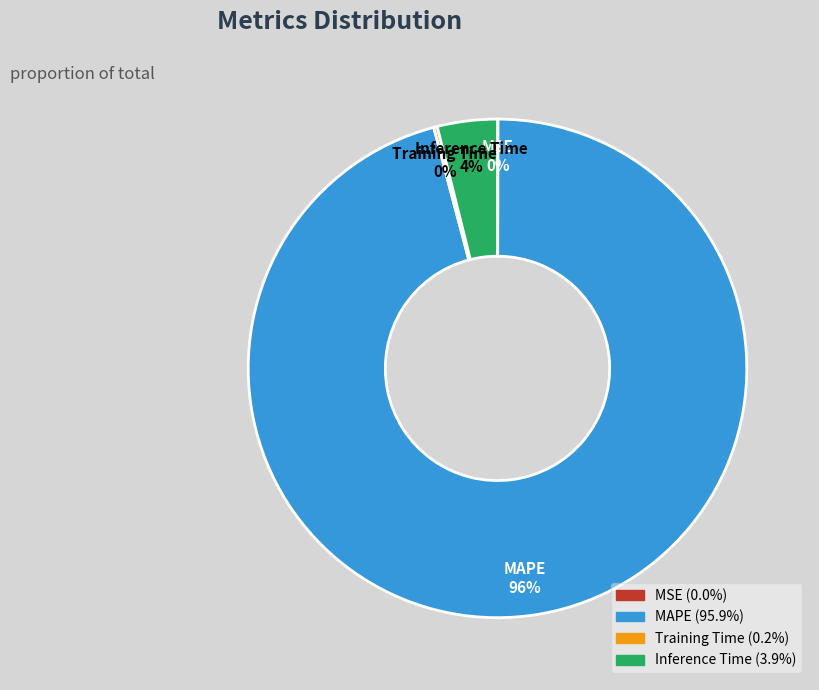

Does any single category account for the majority?

Yes